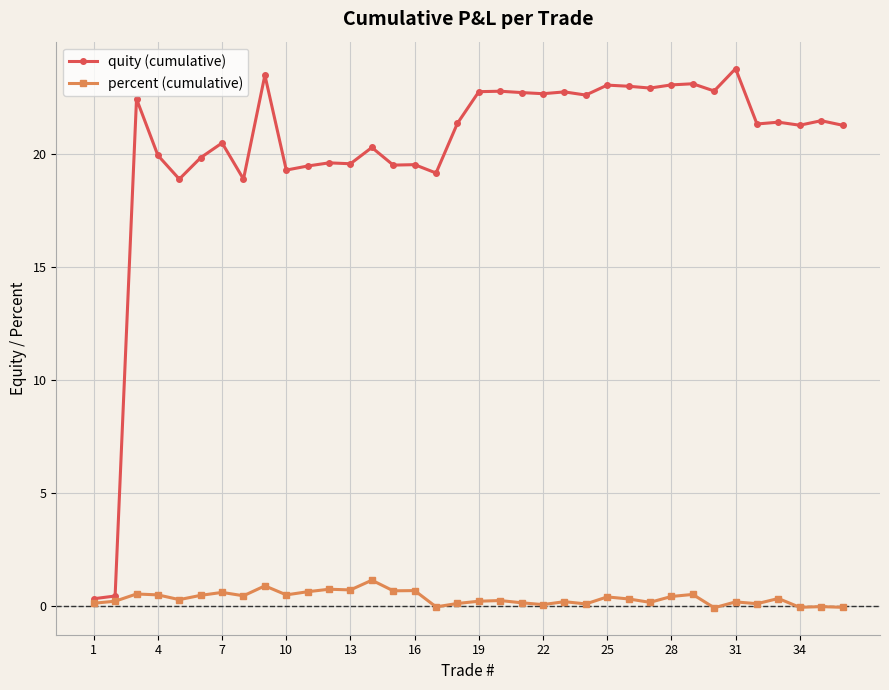

How many categories are shown in the chart?

36